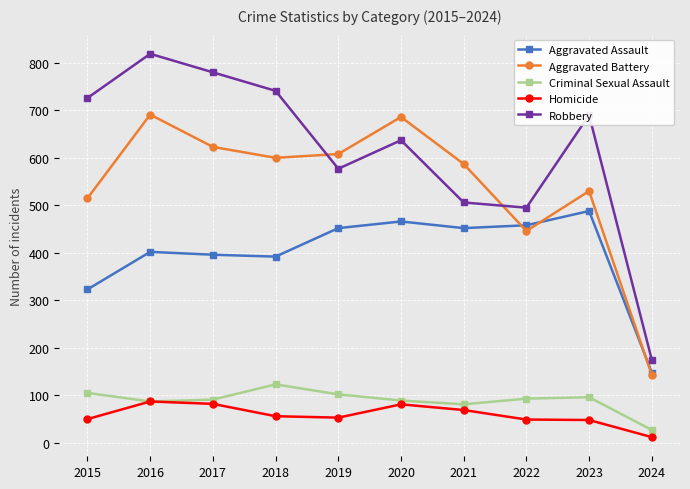

True or false: Aggravated Assault has more than 0 interior local peaks.

True